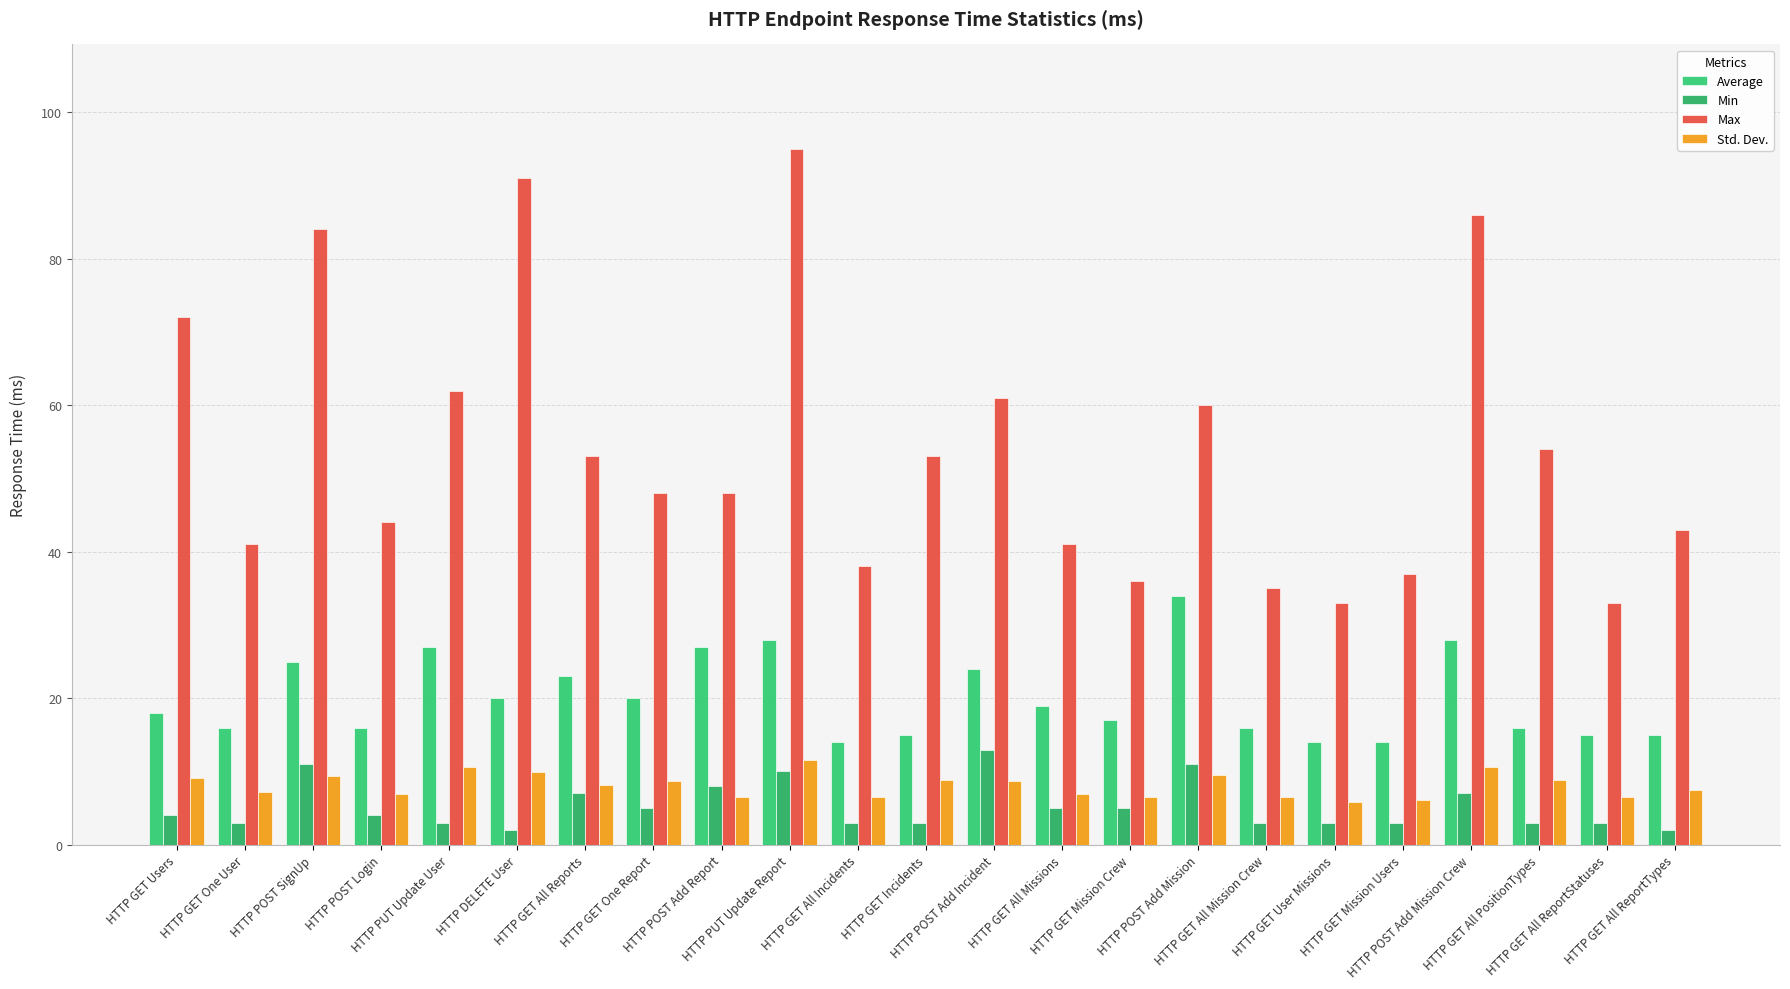

True or false: Max has a value of 90.2 at HTTP POST Add Mission.

False